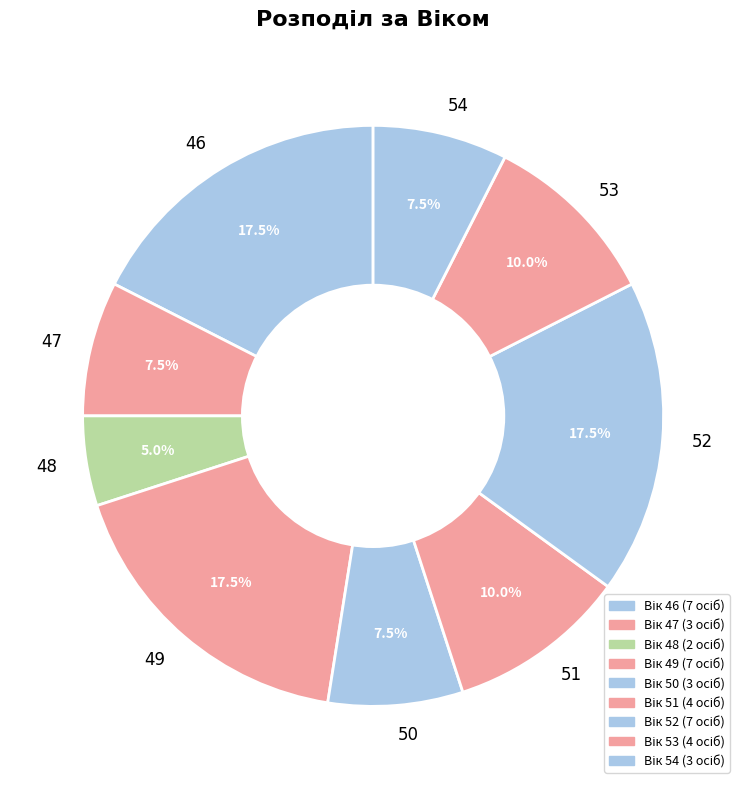

Is 53 the majority of the pie?

No